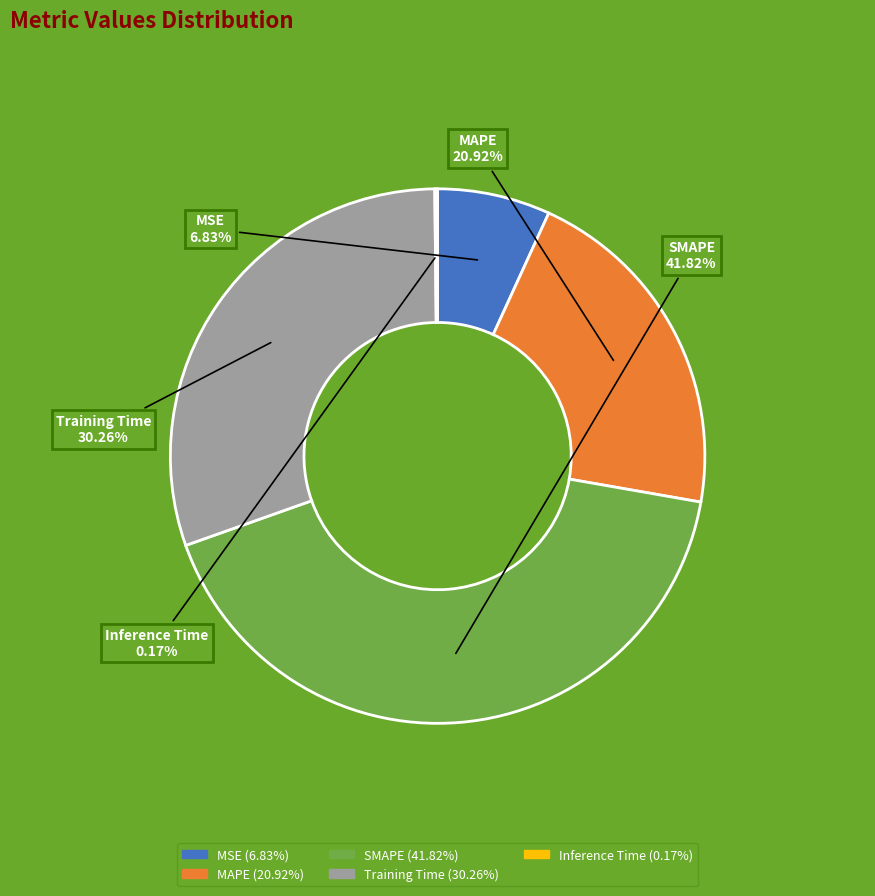

Which has a higher value, SMAPE or MSE?

SMAPE